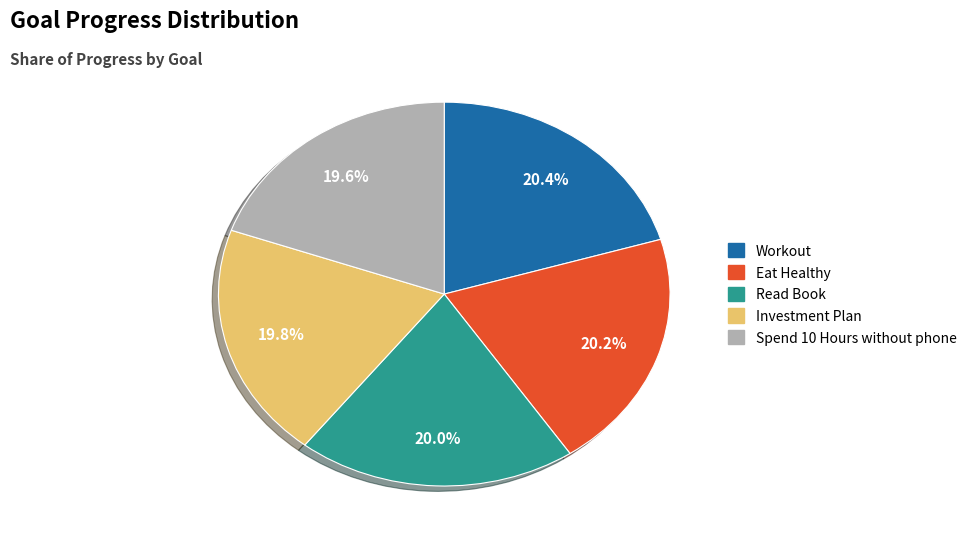

Is Eat Healthy the majority of the pie?

No